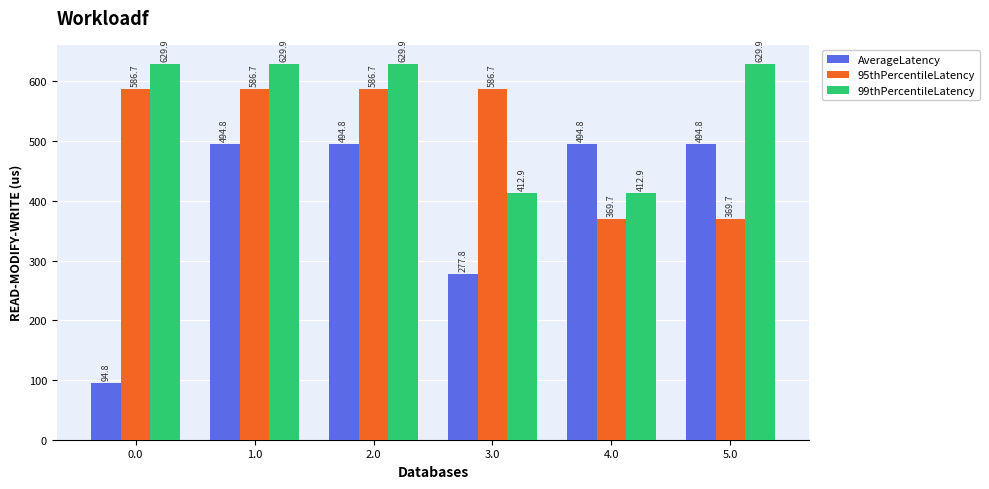

At 2.0, list the series in order from largest to smallest.

99thPercentileLatency, 95thPercentileLatency, AverageLatency